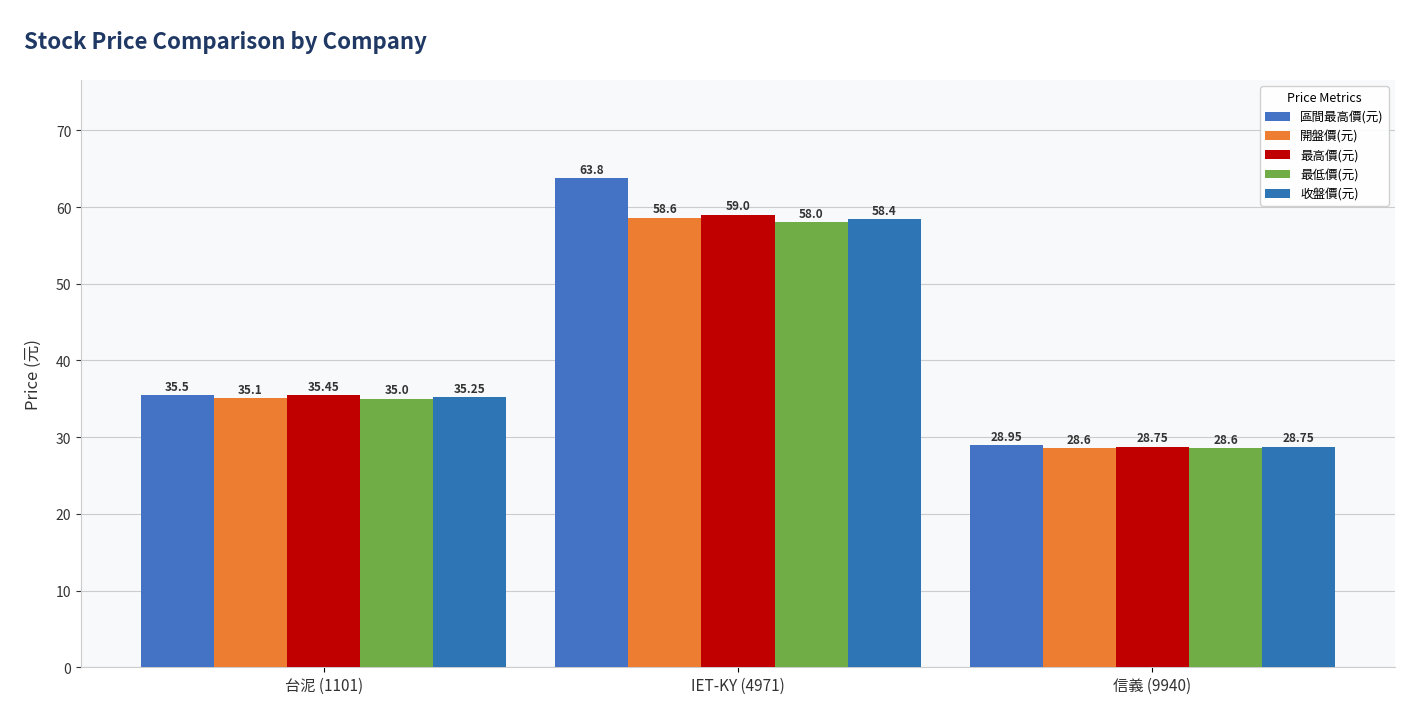

At which label does 最高價(元) first exceed 35?

台泥 (1101)